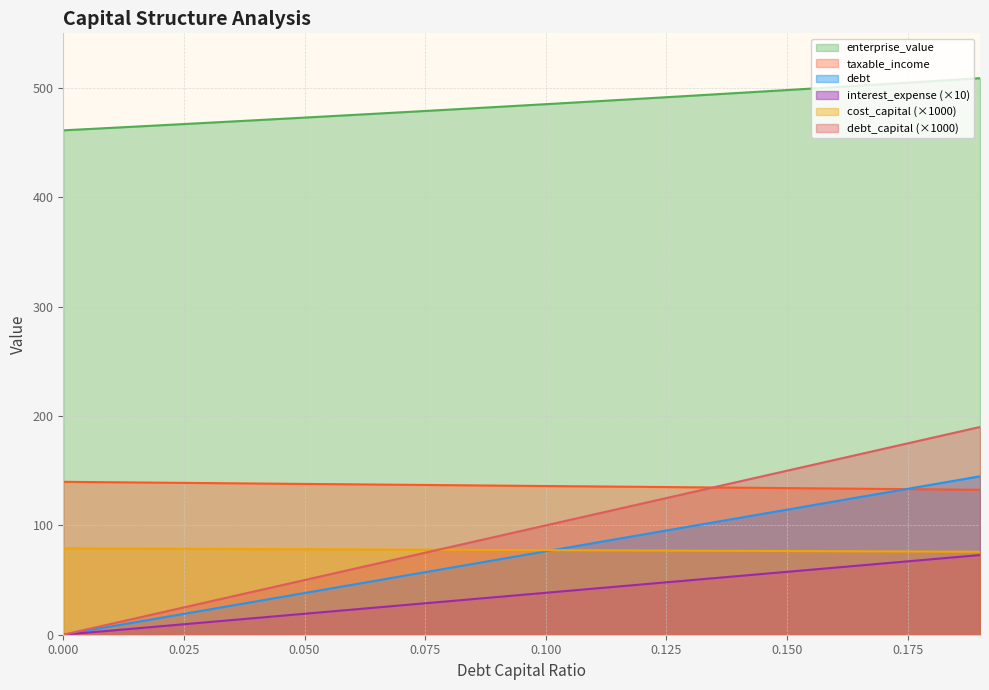

Does the chart display data point markers on the line(s)?

No